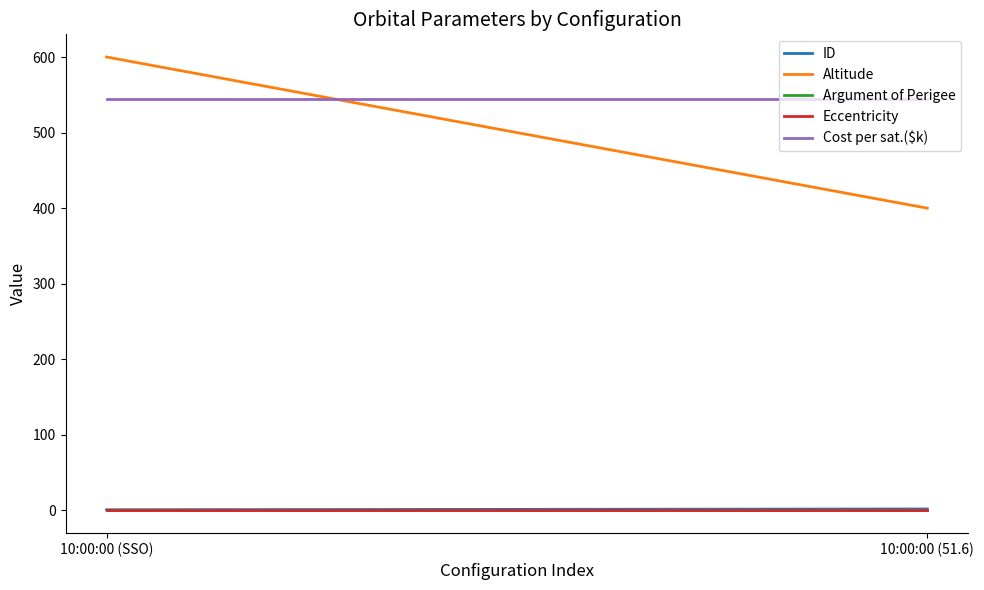

Which series has the widest spread of values?

Altitude